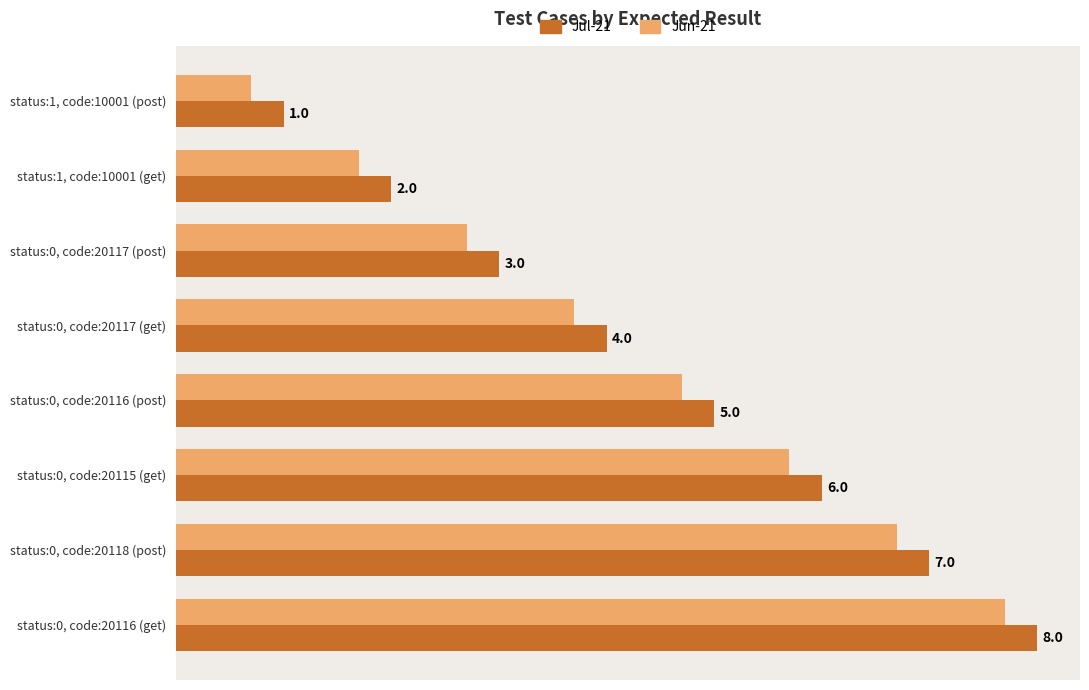

Which series has the largest total across all categories?

Jul-21